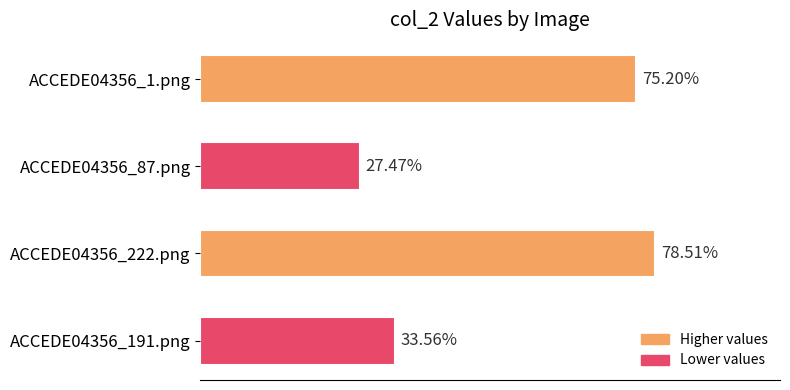

Are the bars grouped side by side (vs. stacked)?

No